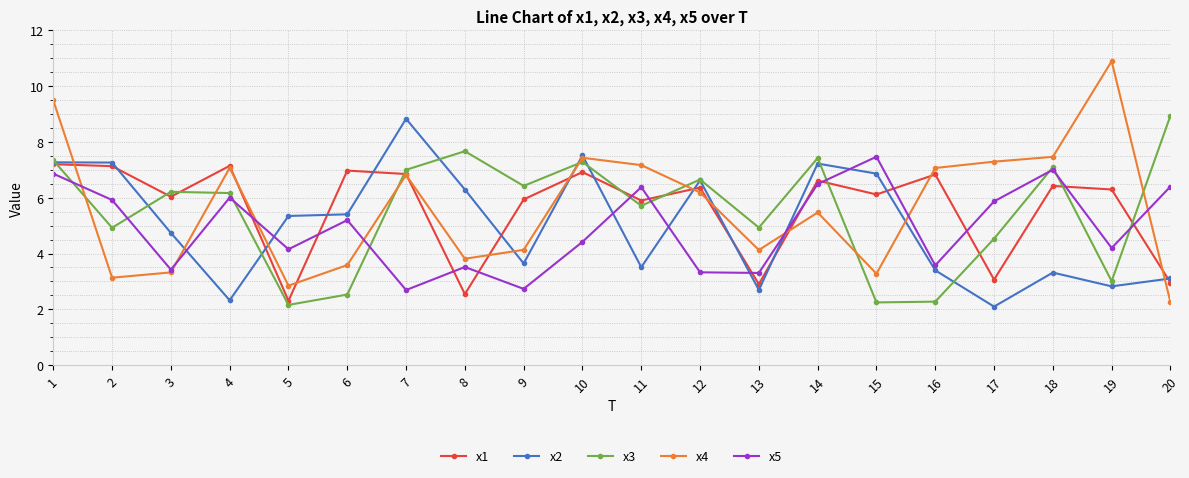

Where is the first local minimum for x5?

3